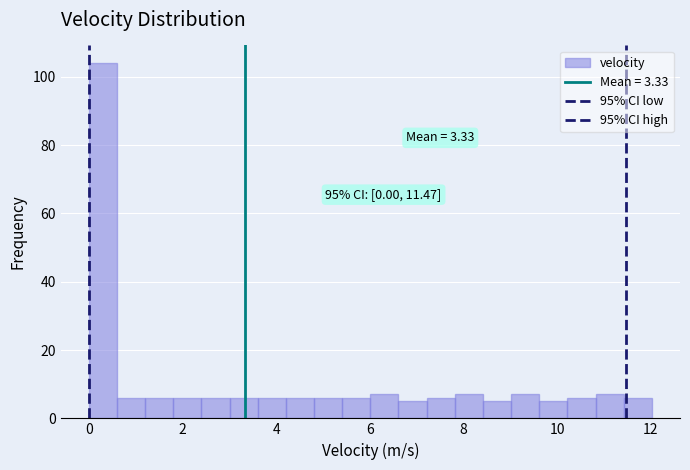

Read against the x-axis, roughly where is the centre of the tallest bar?

0.4